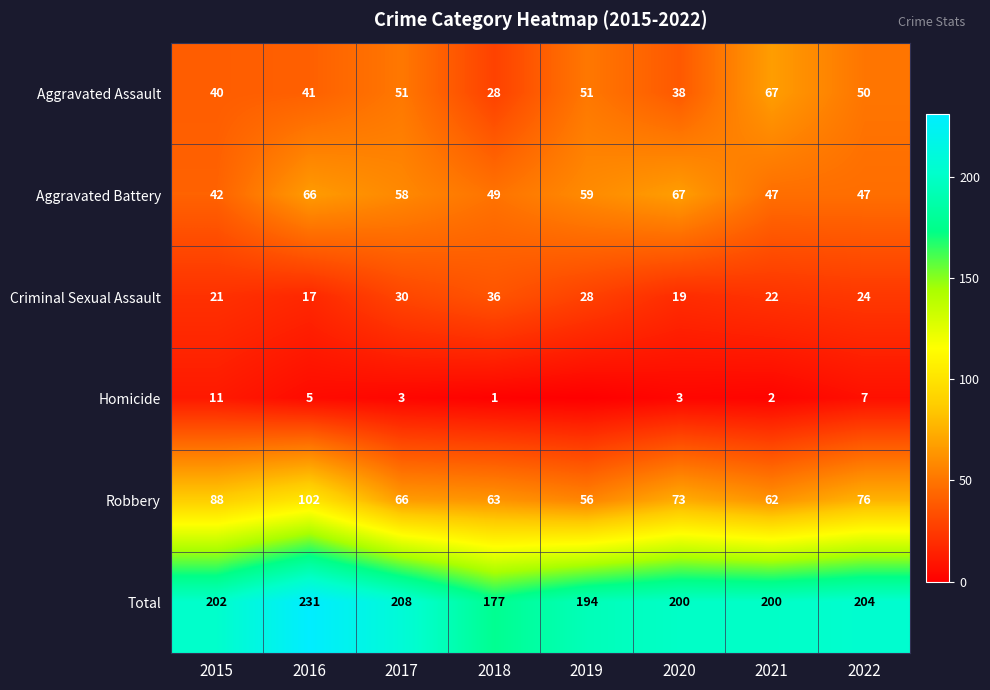

What is the average value of the Aggravated Battery series?

54